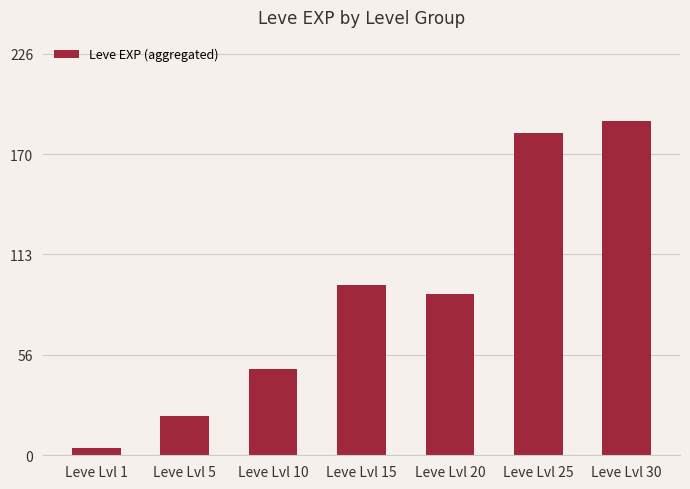

What is the average value?

90